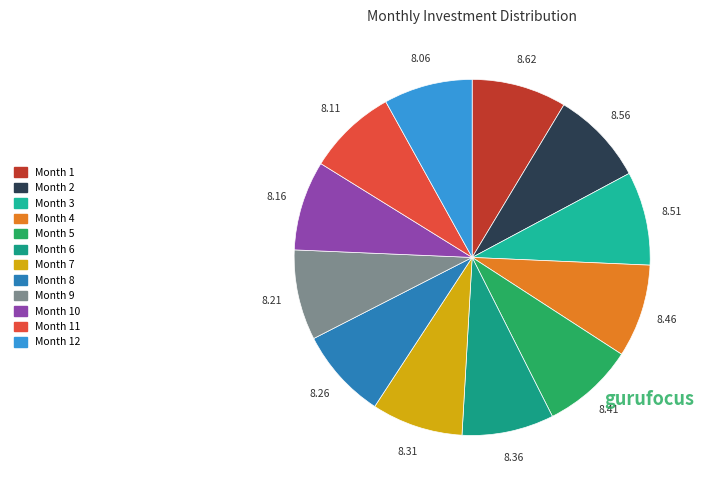

Rank the categories by value from lowest to highest.

Month 12, Month 11, Month 10, Month 9, Month 8, Month 7, Month 6, Month 5, Month 4, Month 3, Month 2, Month 1